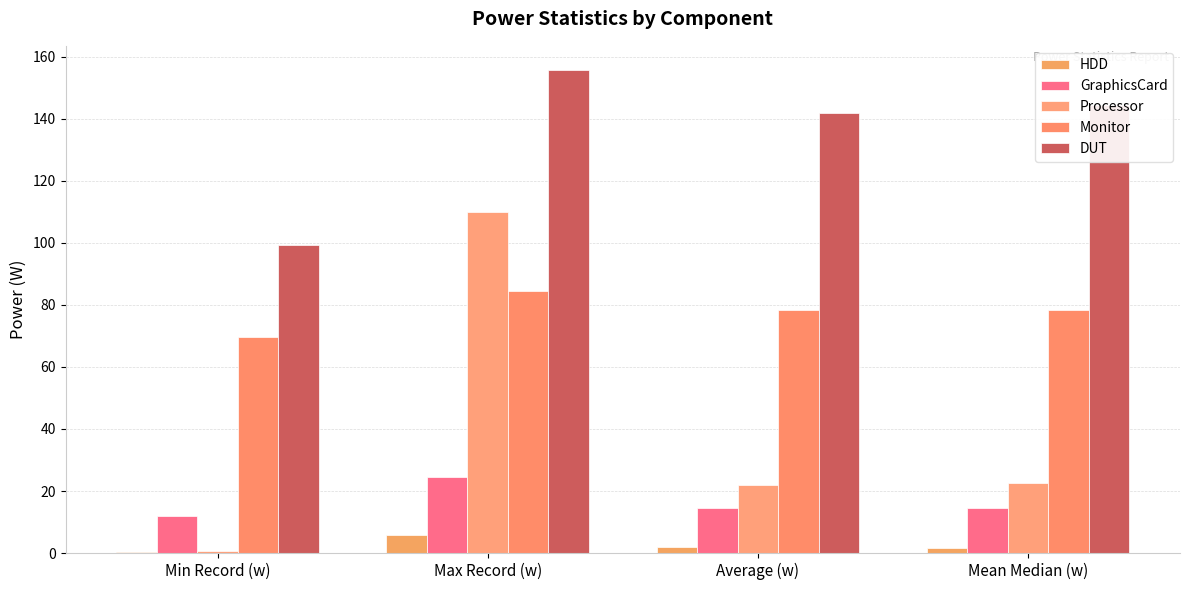

Count the number of categories in the chart.

4